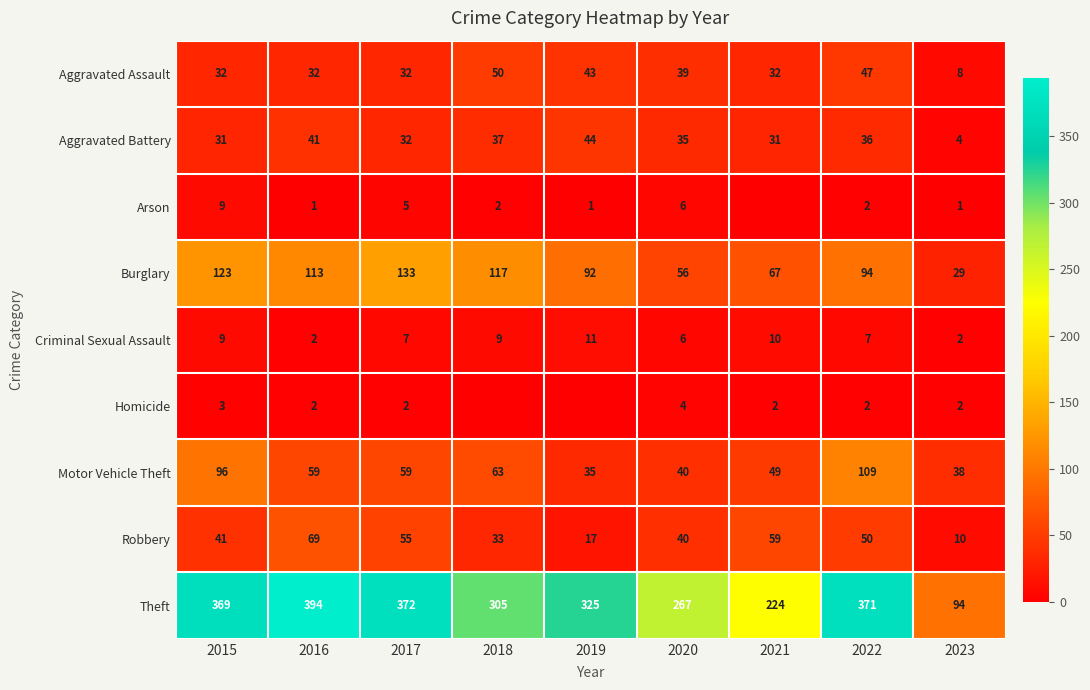

At which label does Burglary first exceed 94?

2015